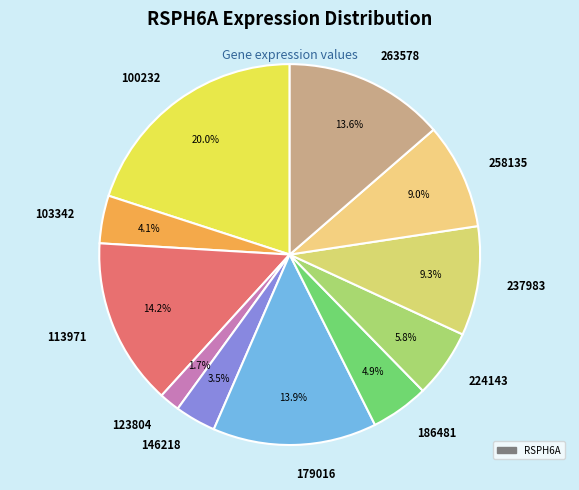

To the nearest percent, what is the difference between the largest and smallest slice percentages?

18%